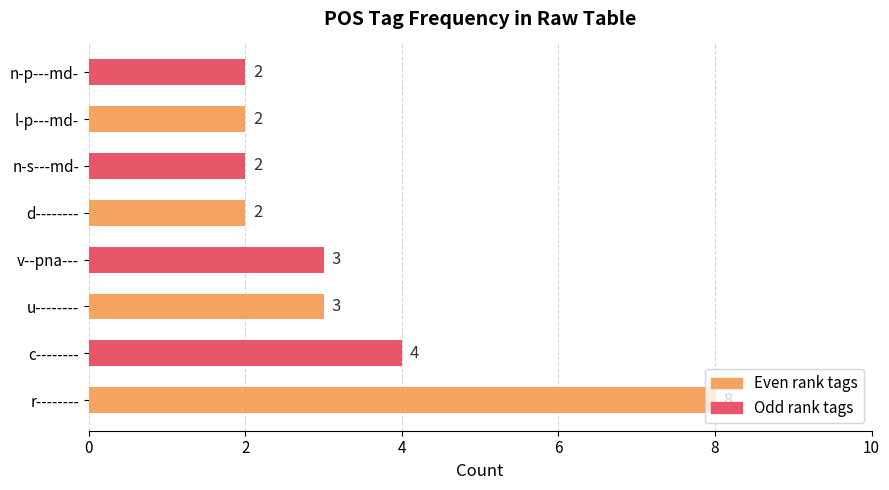

Where is the data nearest to the value 5?

c--------